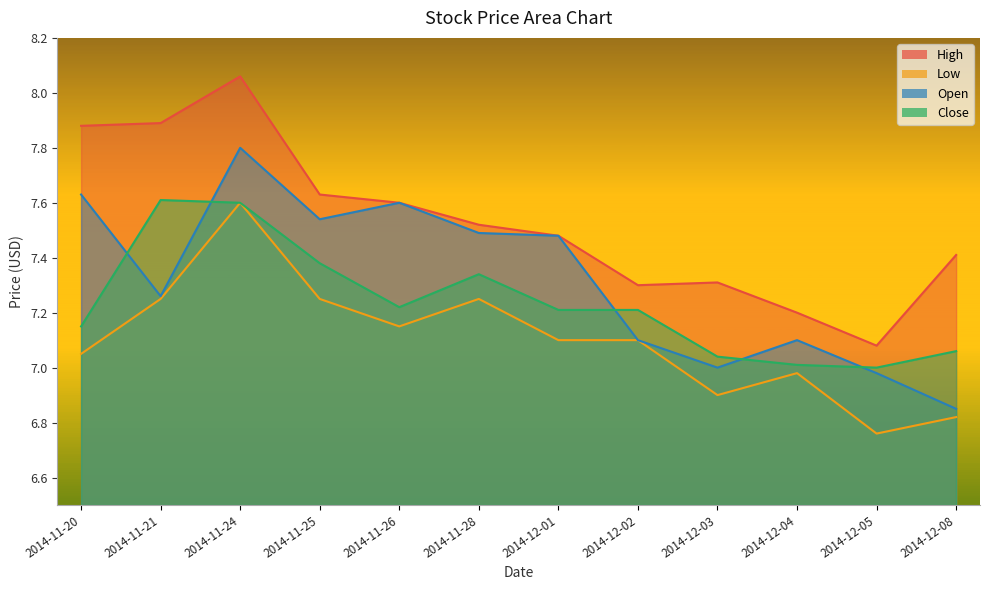

List the series in order of their overall mean, lowest first.

Low, Close, Open, High